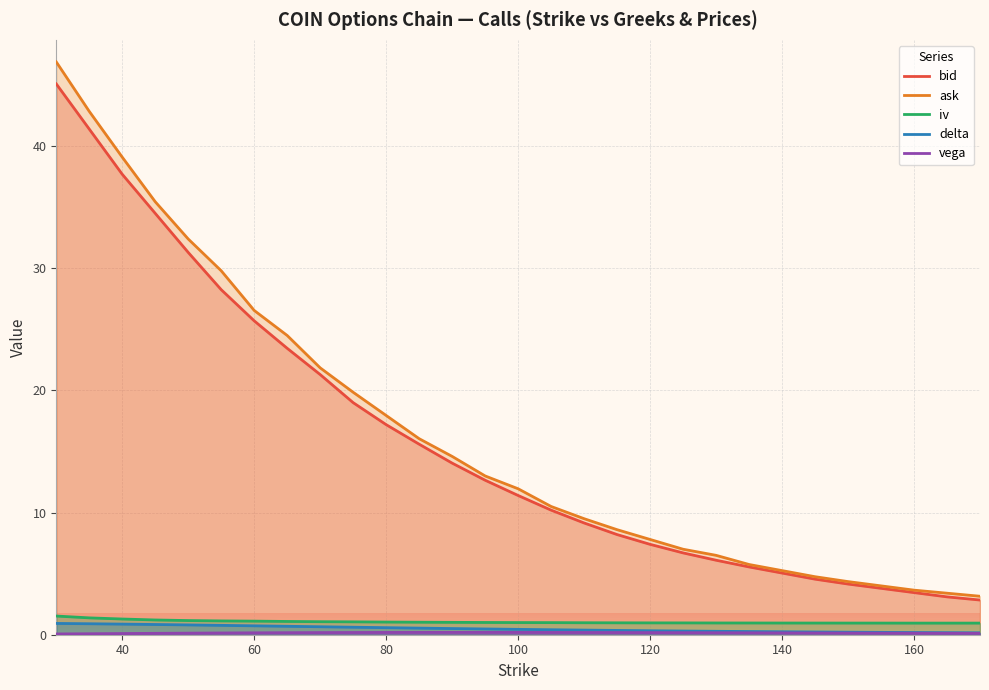

At which label does ask first exceed 11?

30